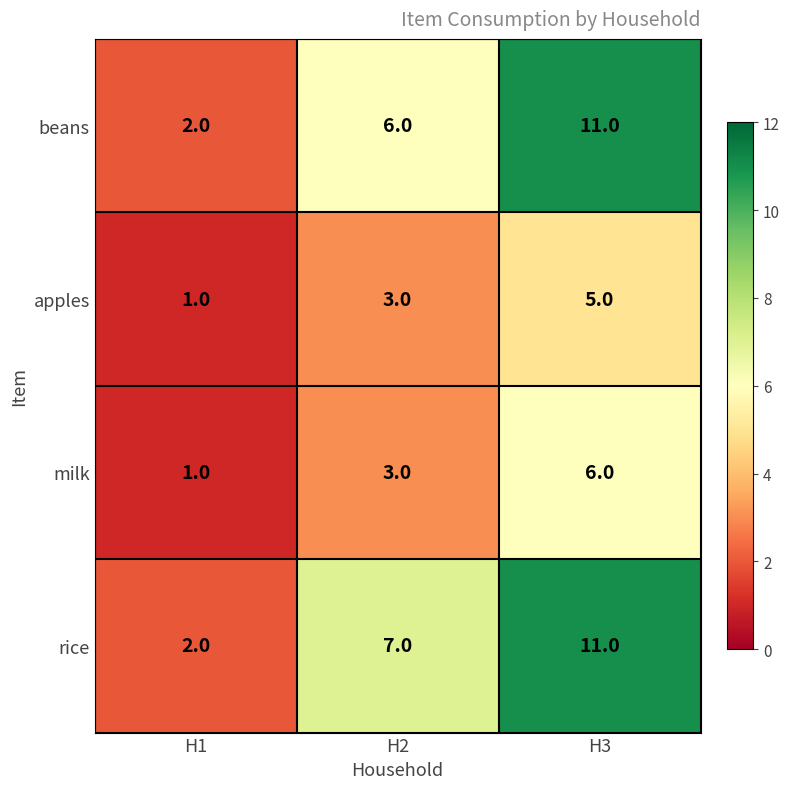

What is the total value across all series at H3?

33